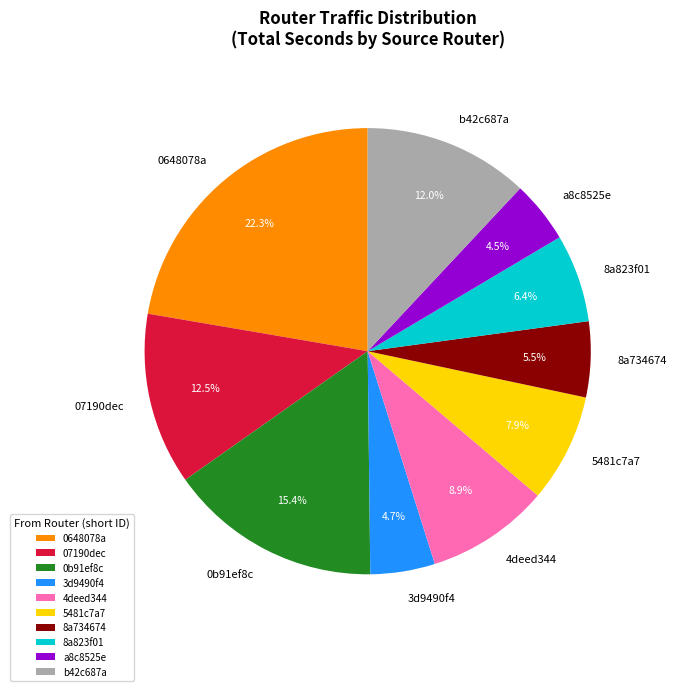

Is there a majority slice in this chart?

No